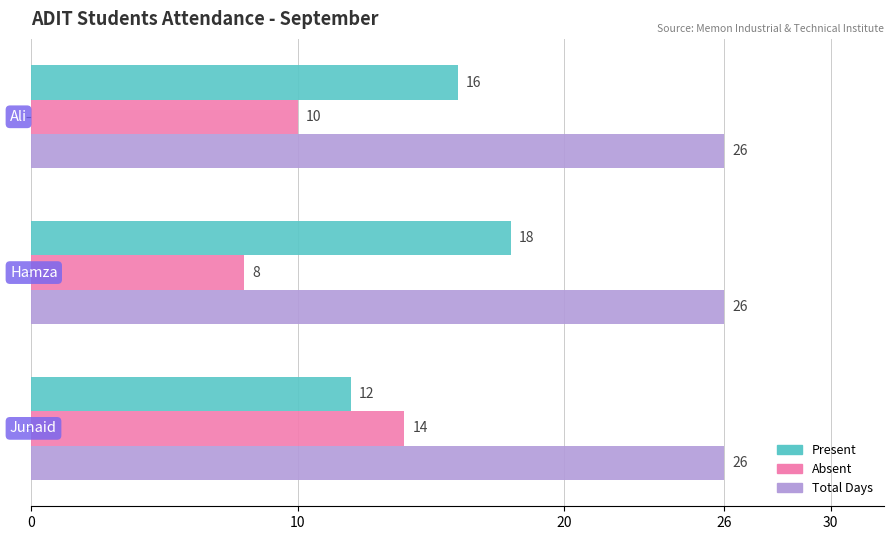

What is the minimum value shown in the chart?

8